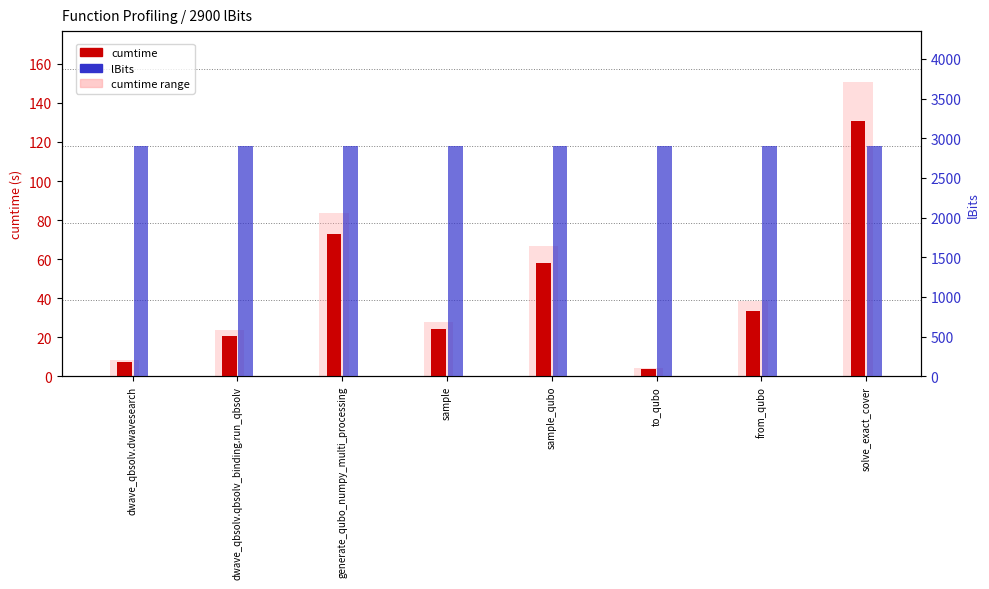

What is the smallest value displayed?

3.7